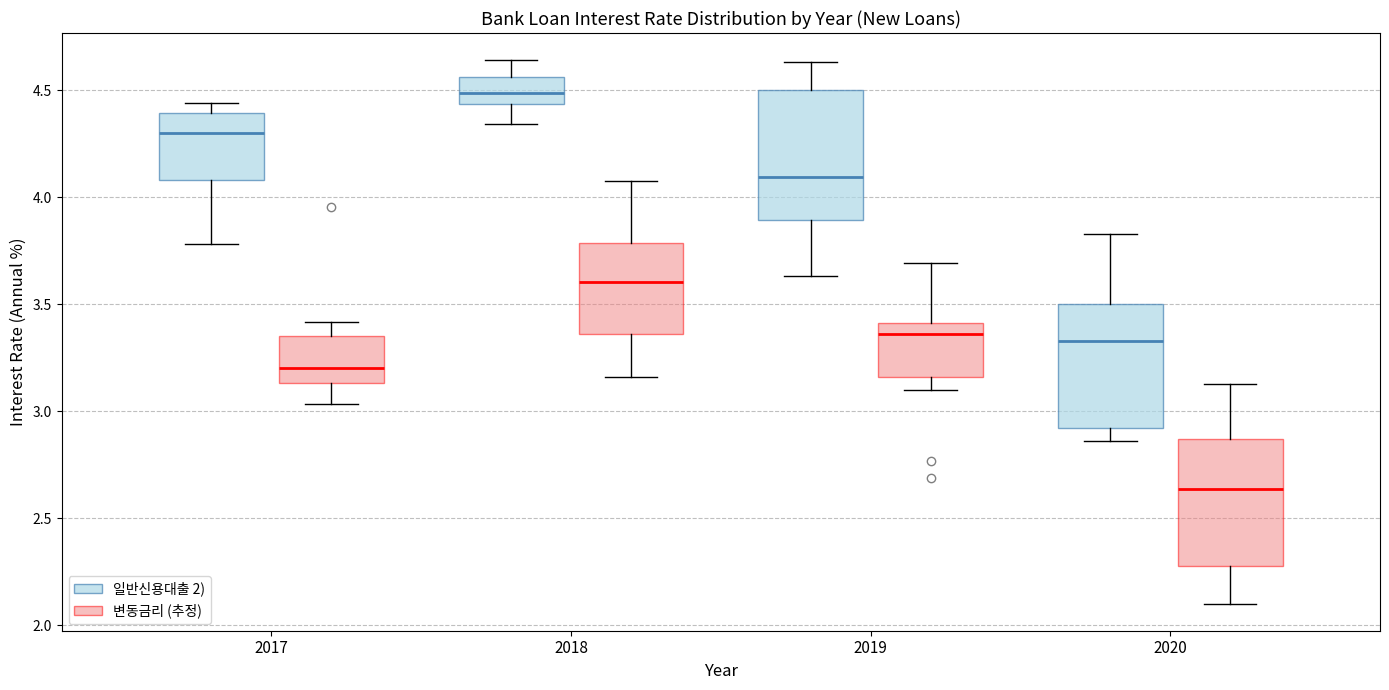

Reading left to right, read every box against the y-axis: the position of its median line, the range the box covers, and the ends of its whiskers. The values are not printed on the chart, so give them approximately, as read against the axis.

2017 (일반신용대출 2)): median 4.30, box 4.10 to 4.40, whiskers 3.80 to 4.45
2017 (변동금리 (추정)): median 3.20, box 3.15 to 3.35, whiskers 3.05 to 3.40
2018 (일반신용대출 2)): median 4.50, box 4.45 to 4.55, whiskers 4.35 to 4.65
2018 (변동금리 (추정)): median 3.60, box 3.35 to 3.80, whiskers 3.15 to 4.10
2019 (일반신용대출 2)): median 4.10, box 3.90 to 4.50, whiskers 3.65 to 4.65
2019 (변동금리 (추정)): median 3.35, box 3.15 to 3.40, whiskers 3.10 to 3.70
2020 (일반신용대출 2)): median 3.35, box 2.90 to 3.50, whiskers 2.85 to 3.85
2020 (변동금리 (추정)): median 2.65, box 2.30 to 2.85, whiskers 2.10 to 3.15